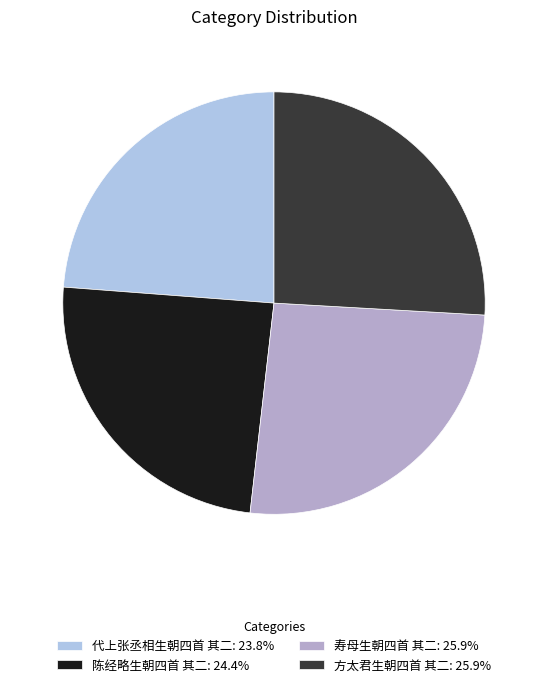

True or false: 寿母生朝四首 其二 accounts for 26% of the total.

True